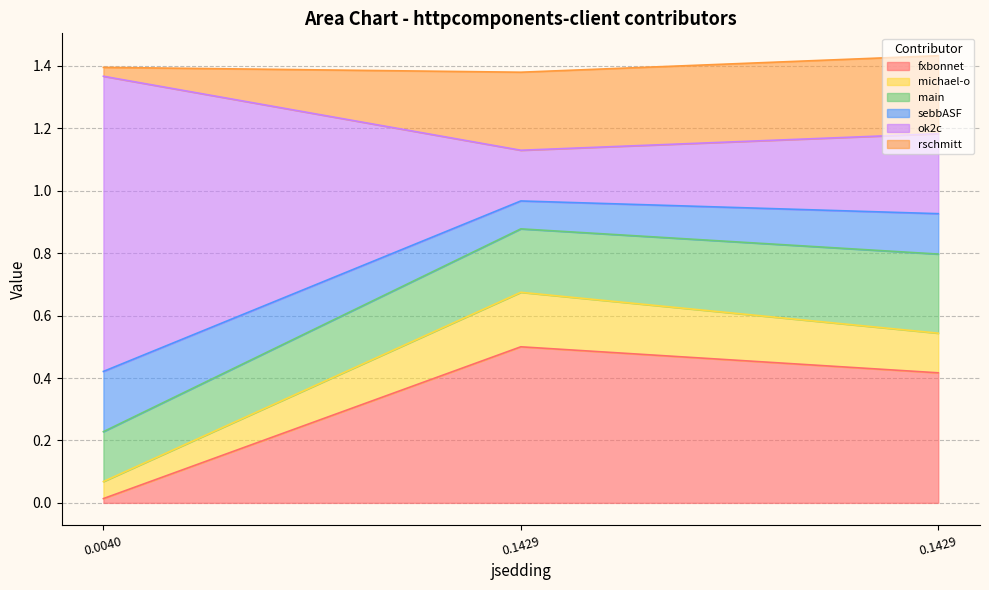

What is the maximum value shown in the chart?

1.4